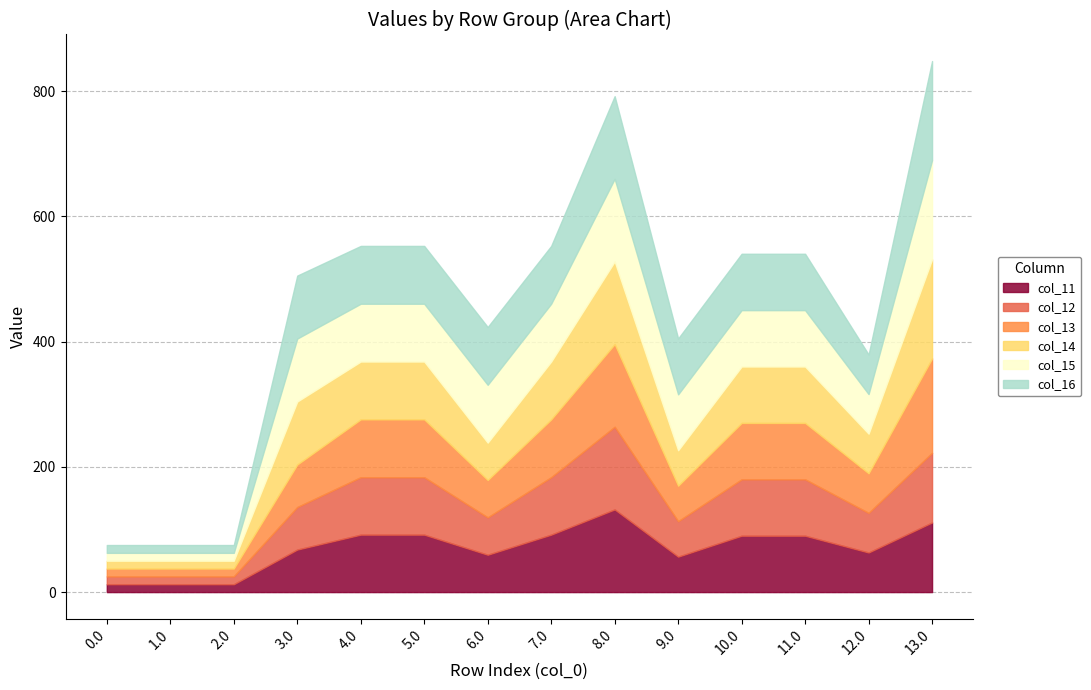

Which series has the widest spread of values?

col_14